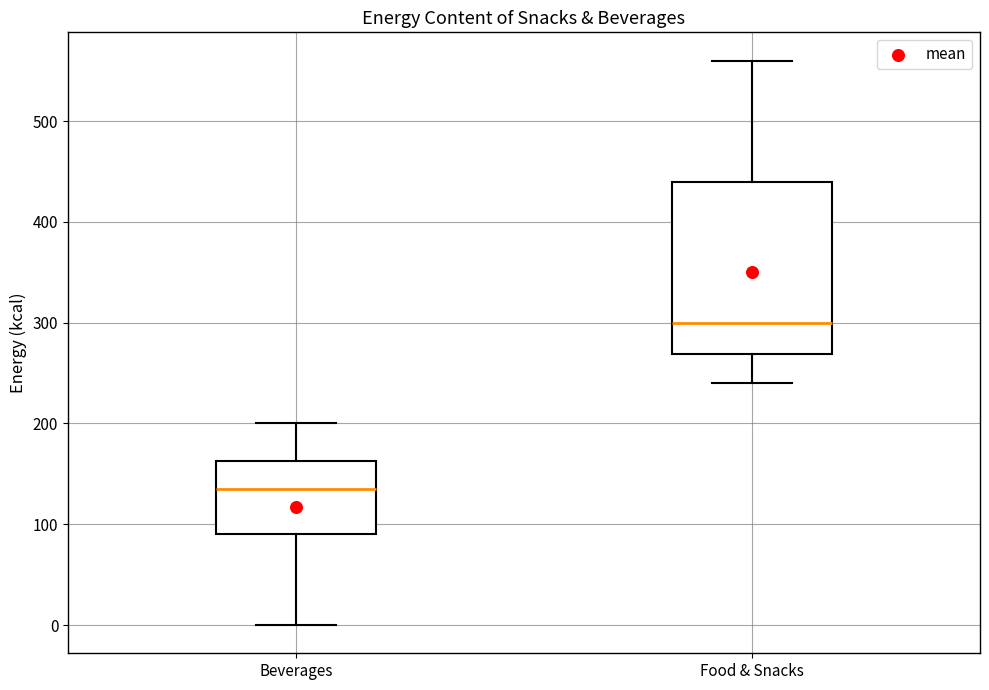

Where does the lower whisker of the box for Food & Snacks end on the y-axis? The values are not printed on the chart, so give them approximately, as read against the axis.

240